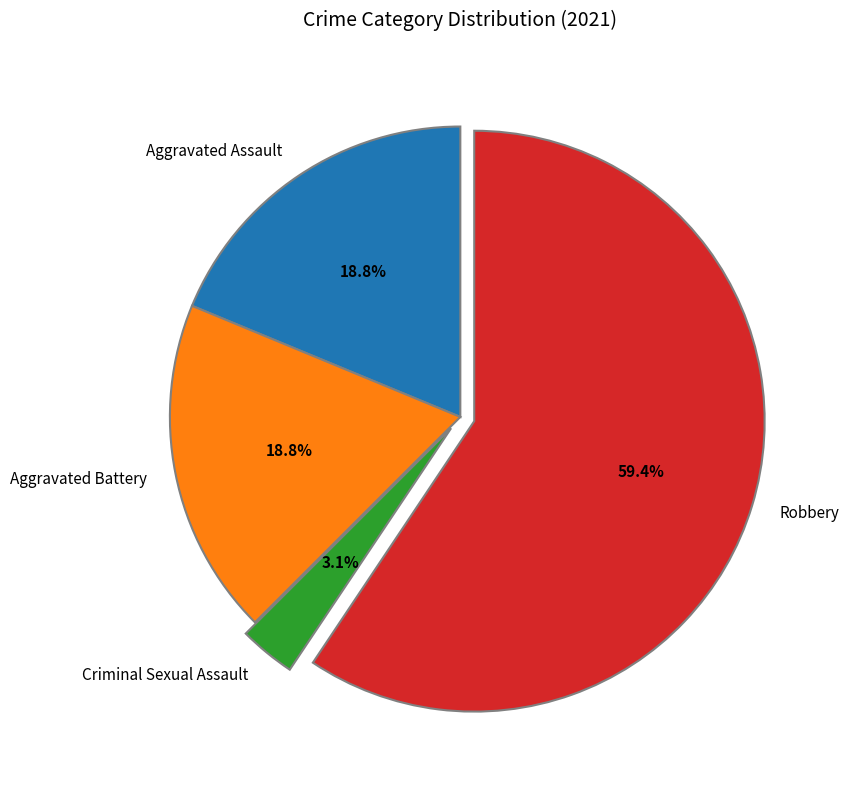

To the nearest percent, what portion does Criminal Sexual Assault represent?

3%